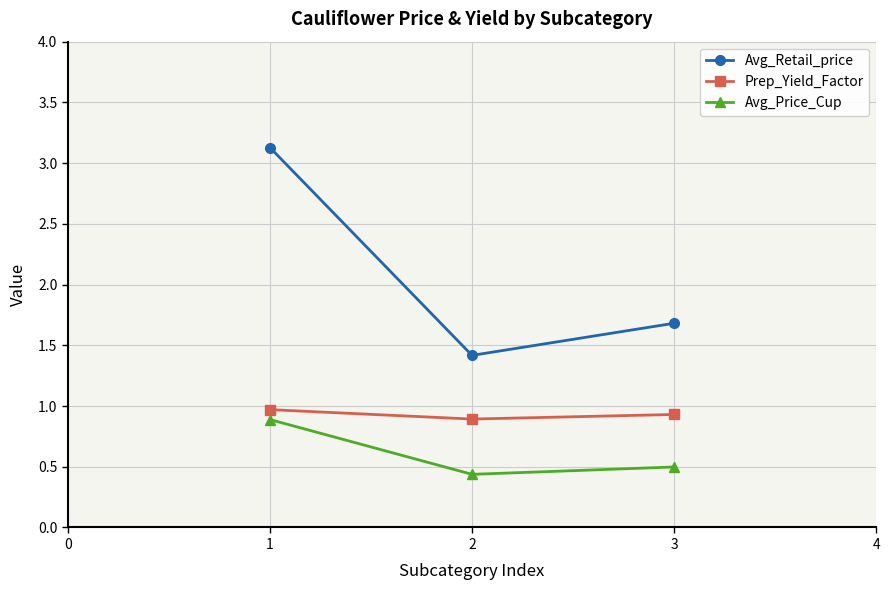

The Avg_Price_Cup series shows 0.9 at 1. True or false?

True